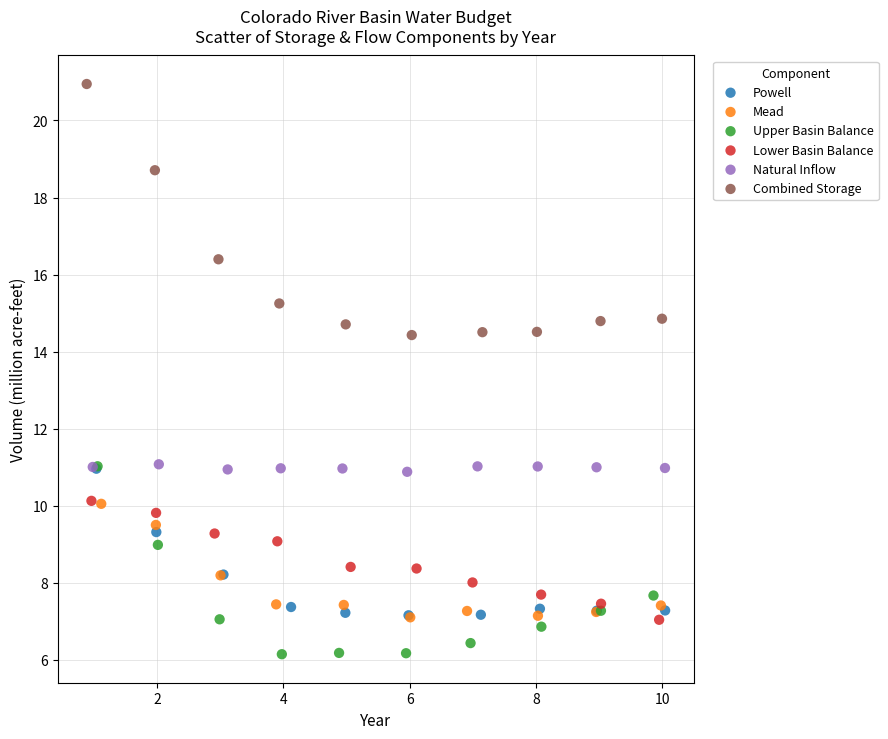

Which series reaches the minimum Y coordinate?

Upper Basin Balance